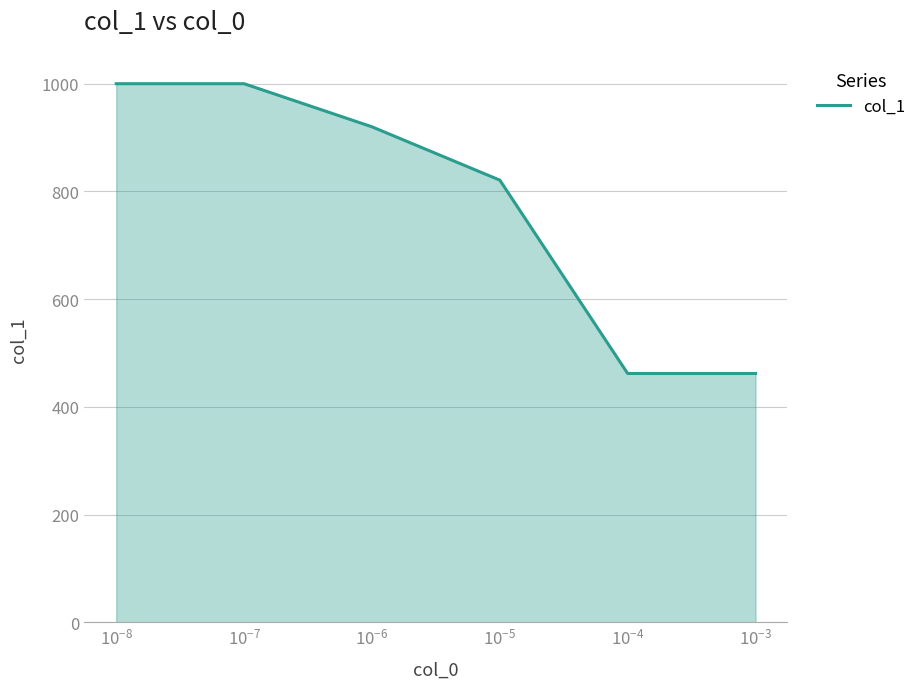

What is the difference between the maximum and minimum values?

538